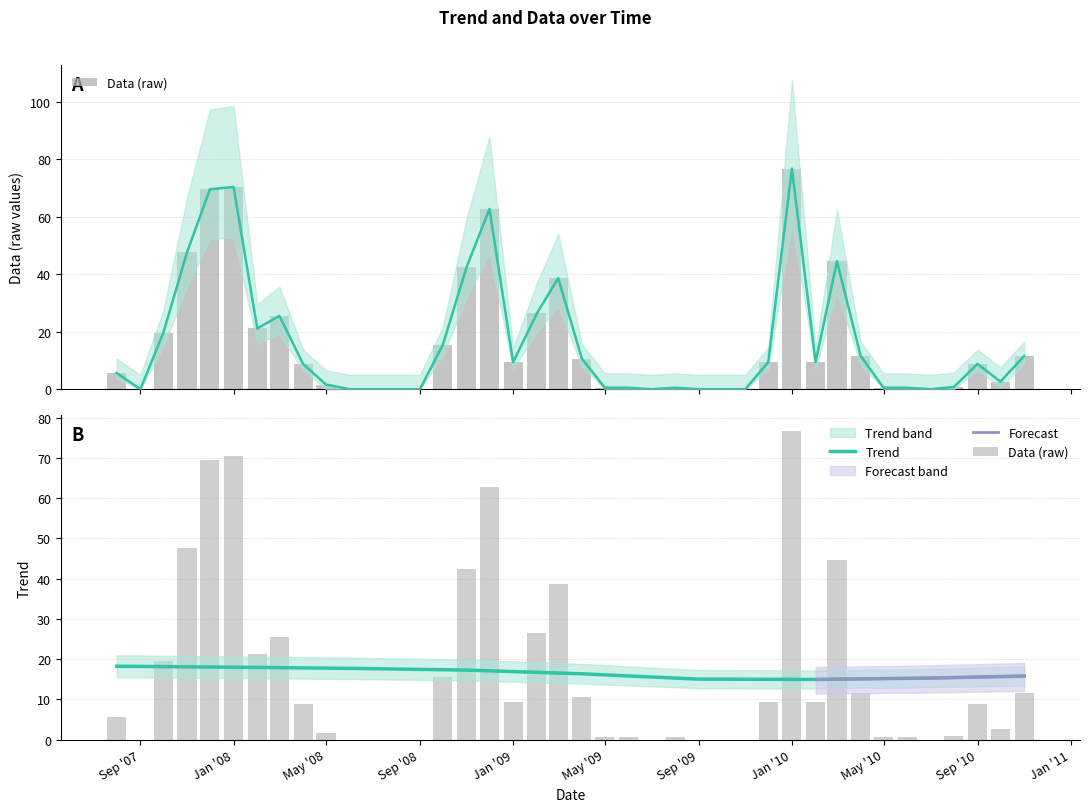

At which category is the sum across all series the highest?

Jan '10